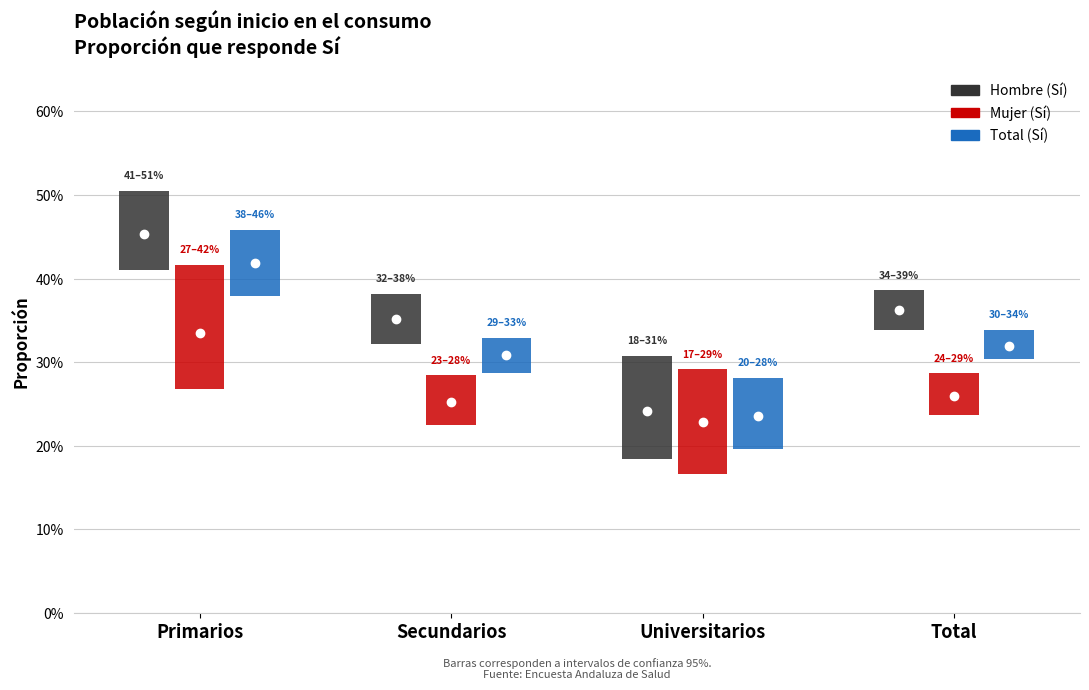

Read the Mujer_Si value at Universitarios.

0.2